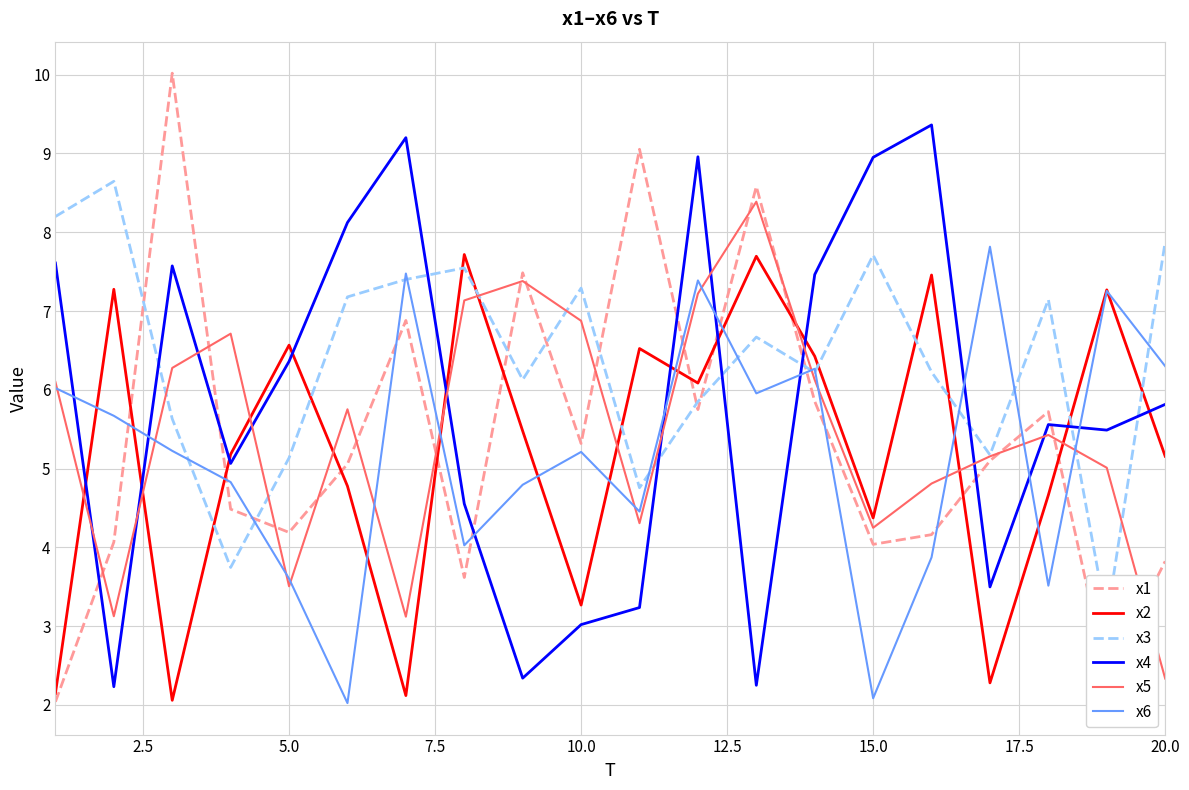

What is the highest value of the x4 series?

9.4